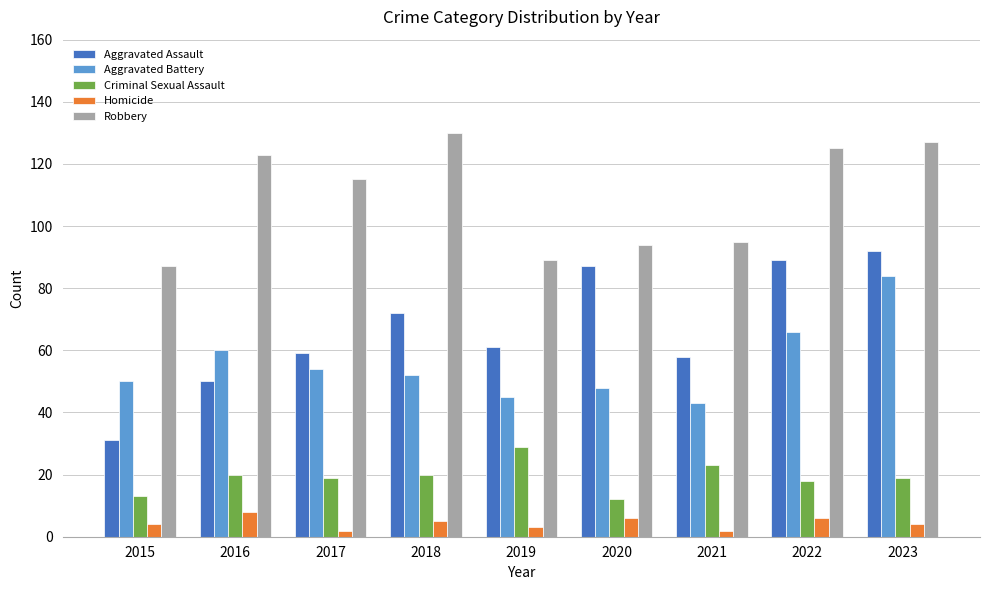

At 2023, list the series in order from smallest to largest.

Homicide, Criminal Sexual Assault, Aggravated Battery, Aggravated Assault, Robbery